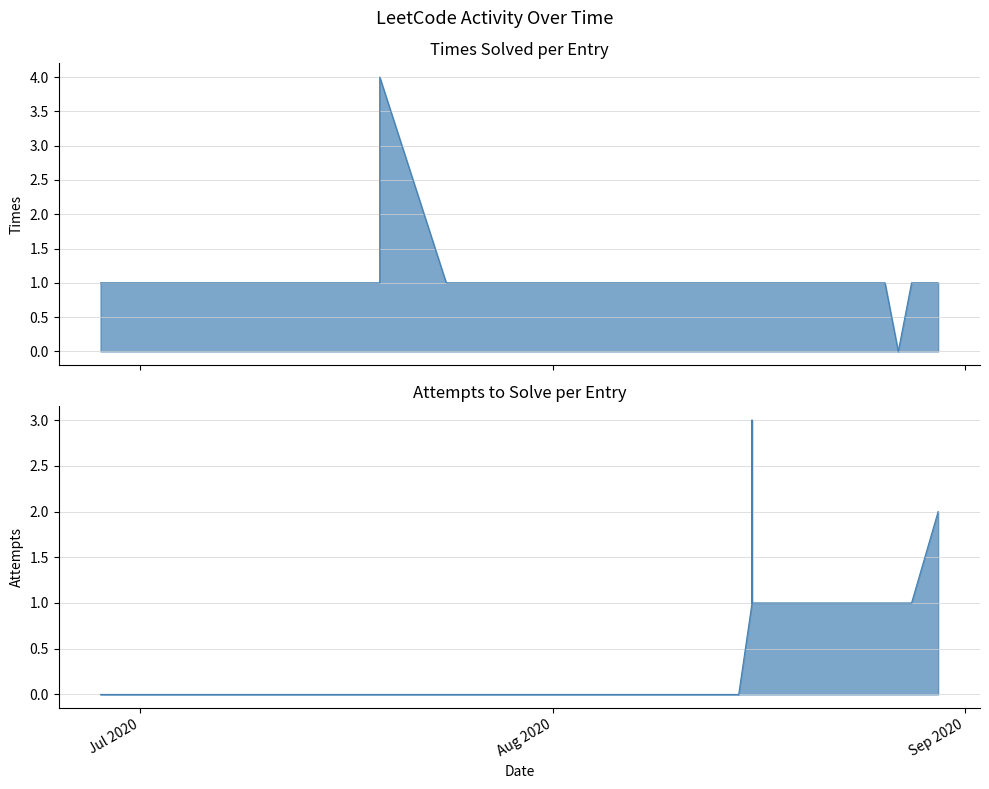

List the labels in order of Attemps to solve value, largest first.

2020-08-16, 2020-08-30, 2020-08-16, 2020-08-16, 2020-08-16, 2020-08-16, 2020-08-18, 2020-08-22, 2020-08-22, 2020-08-22, 2020-08-23, 2020-08-23, 2020-08-25, 2020-08-26, 2020-08-26, 2020-08-27, 2020-08-28, 2020-08-28, 2020-08-28, 2020-06-28, 2020-07-18, 2020-07-18, 2020-07-18, 2020-07-18, 2020-07-19, 2020-07-19, 2020-07-24, 2020-07-27, 2020-07-28, 2020-08-08, 2020-08-09, 2020-08-14, 2020-08-15, 2020-08-15, 2020-08-15, 2020-08-15